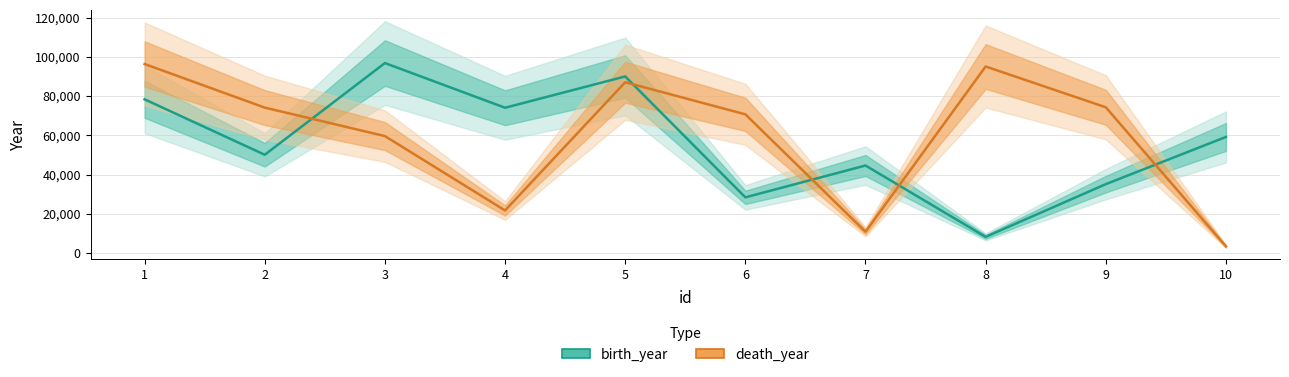

What is the value of the birth_year point at the 8th from the left?

8220